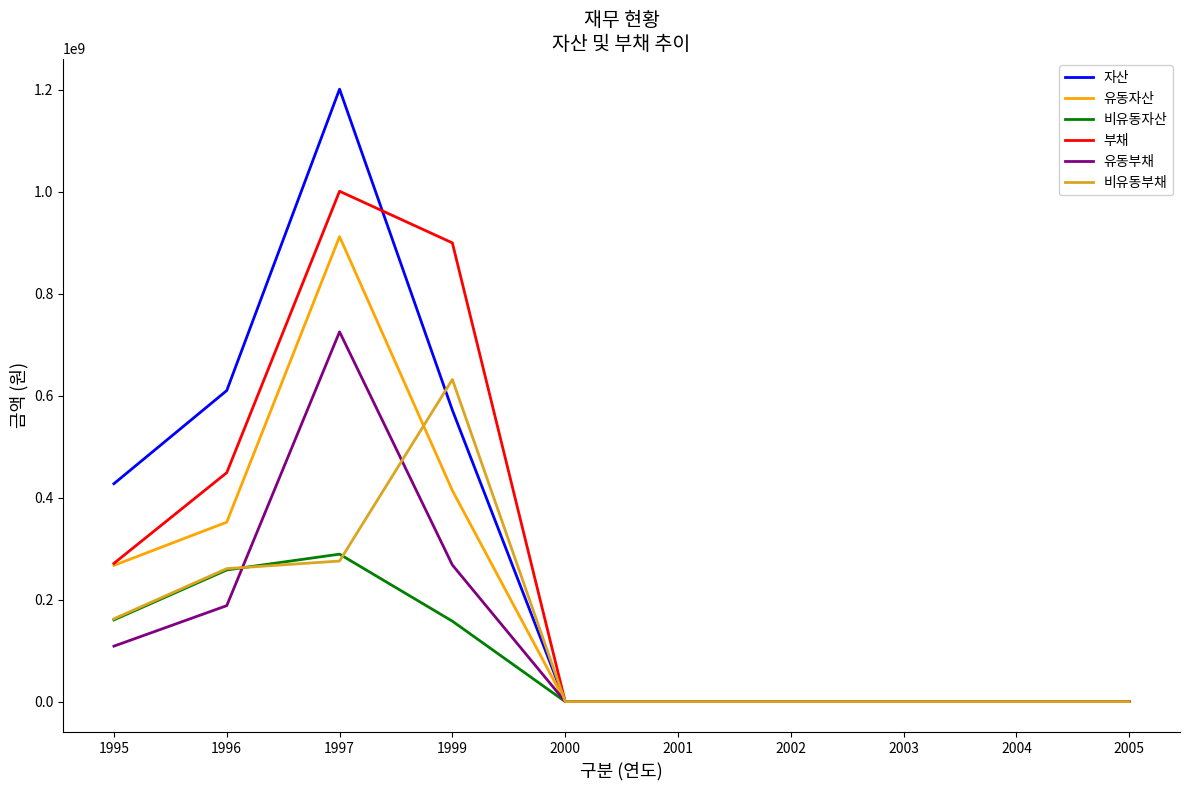

List the series in order of their peak value, highest first.

자산, 부채, 유동자산, 유동부채, 비유동부채, 비유동자산